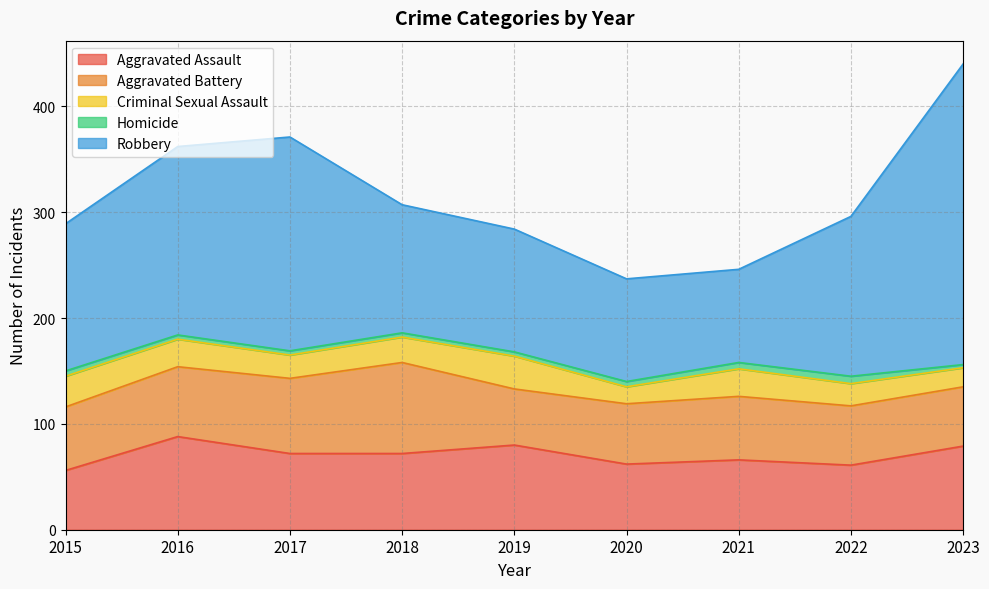

Reading left to right, list all the values displayed in this chart.

Aggravated Assault: 2015=56	2016=88	2017=72	2018=72	2019=80	2020=62	2021=66	2022=61	2023=79
Aggravated Battery: 2015=60	2016=66	2017=71	2018=86	2019=53	2020=57	2021=60	2022=56	2023=56
Criminal Sexual Assault: 2015=29	2016=26	2017=22	2018=24	2019=31	2020=16	2021=26	2022=21	2023=18
Homicide: 2015=5	2016=4	2017=4	2018=4	2019=4	2020=5	2021=6	2022=7	2023=3
Robbery: 2015=139	2016=178	2017=202	2018=121	2019=116	2020=97	2021=88	2022=151	2023=284